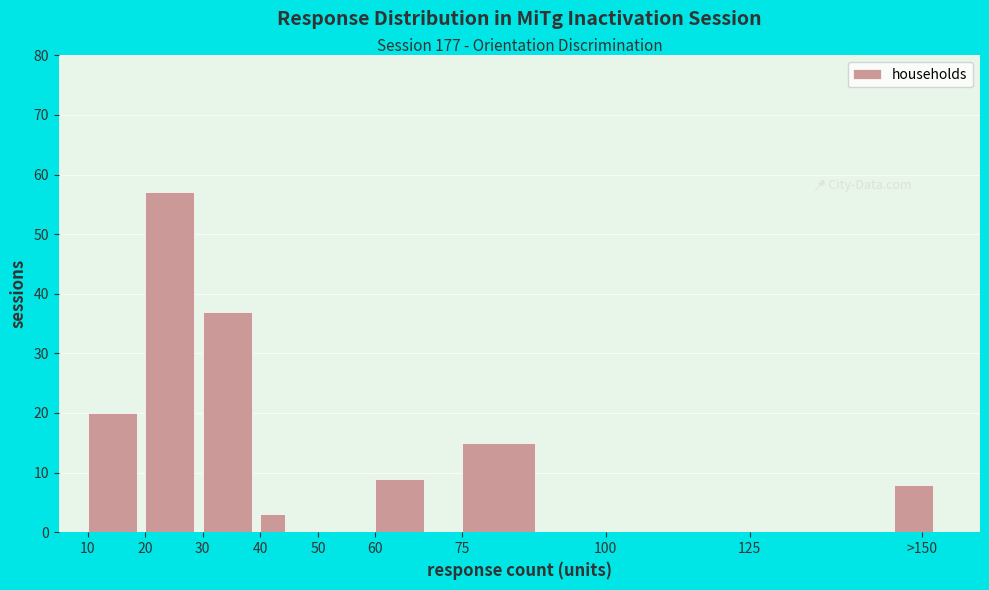

Reading left to right, extract all data points from this chart.

10=20	20=57	30=37	40=3	50=0	60=9	75=15	100=0	125=0	>150=8